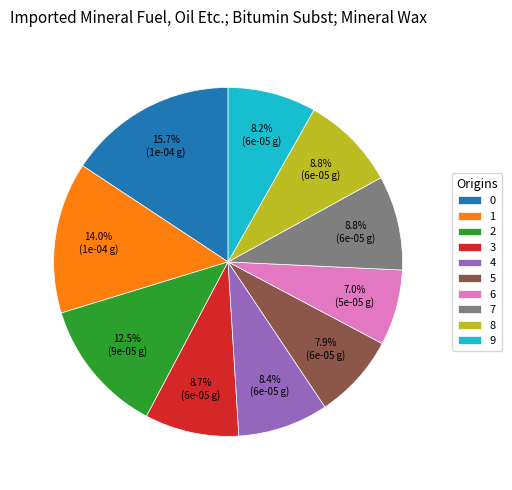

How many segments does this pie chart have?

10